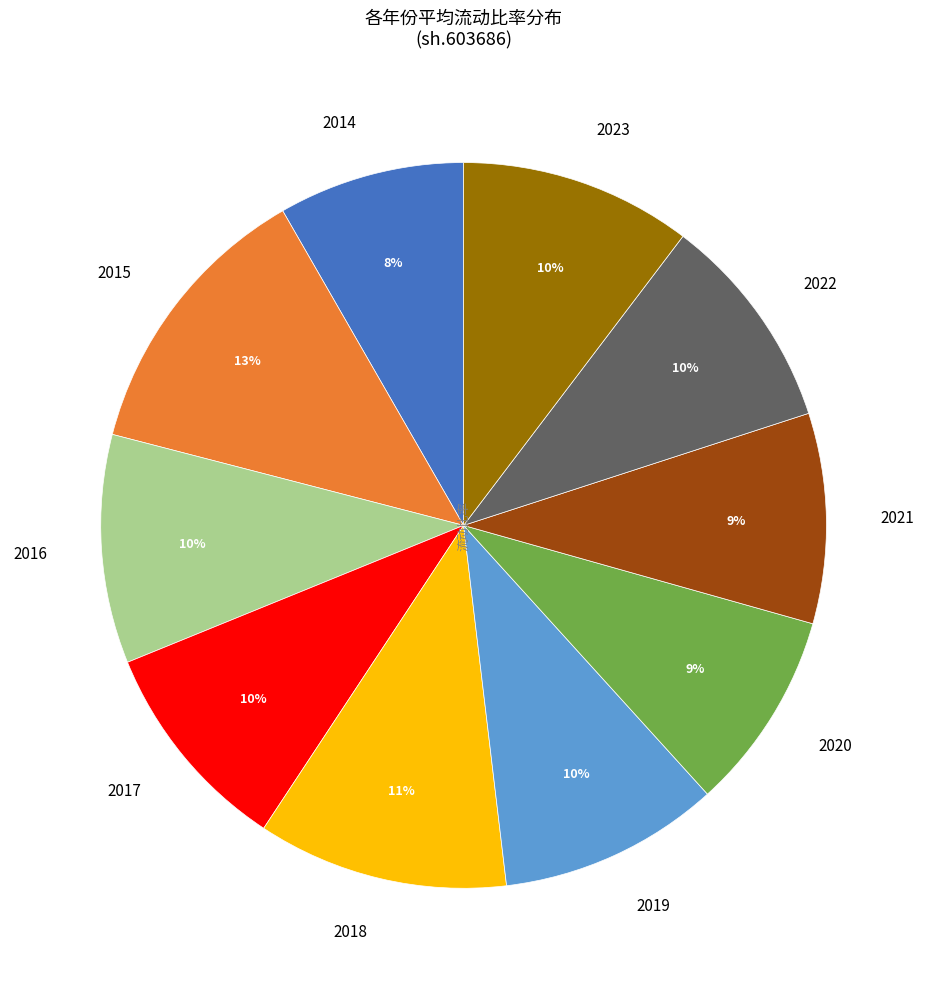

Does 2015 account for over 50% of the chart?

No